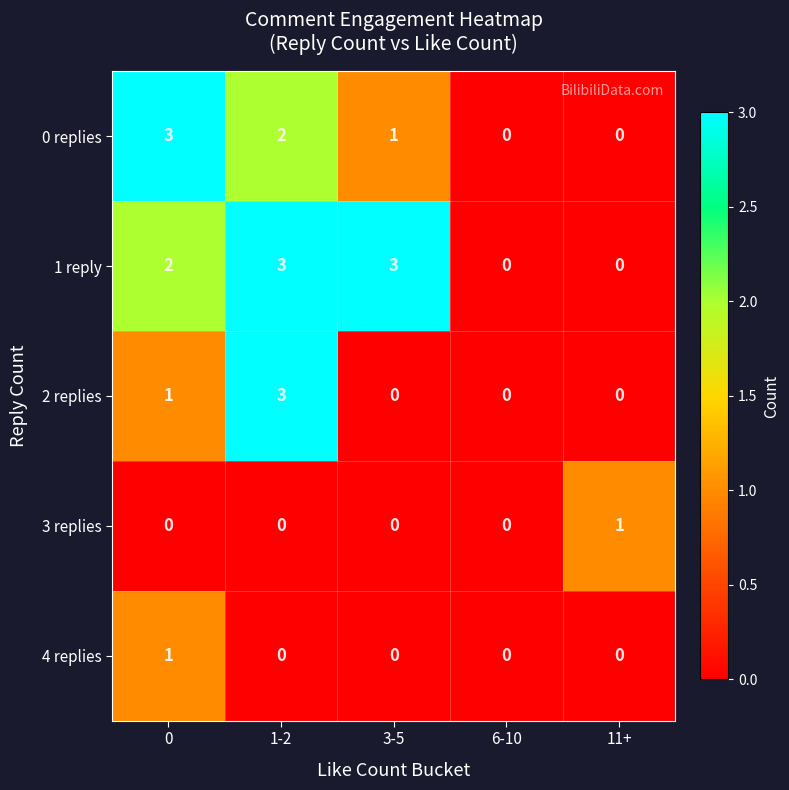

What is the greatest value displayed?

3